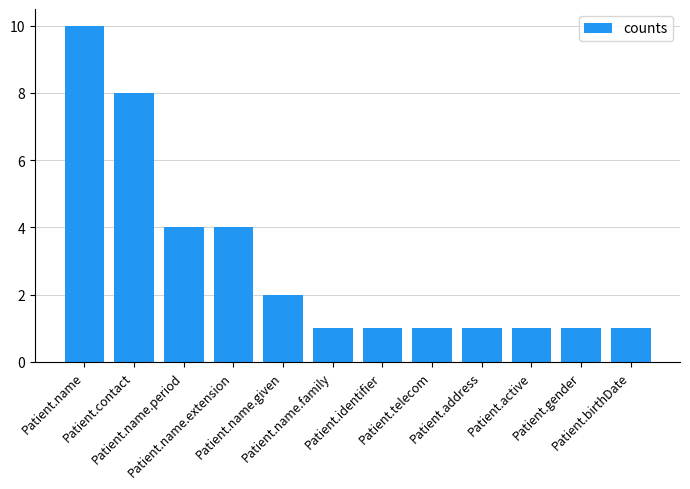

What is the approximate value at Patient.name?

10